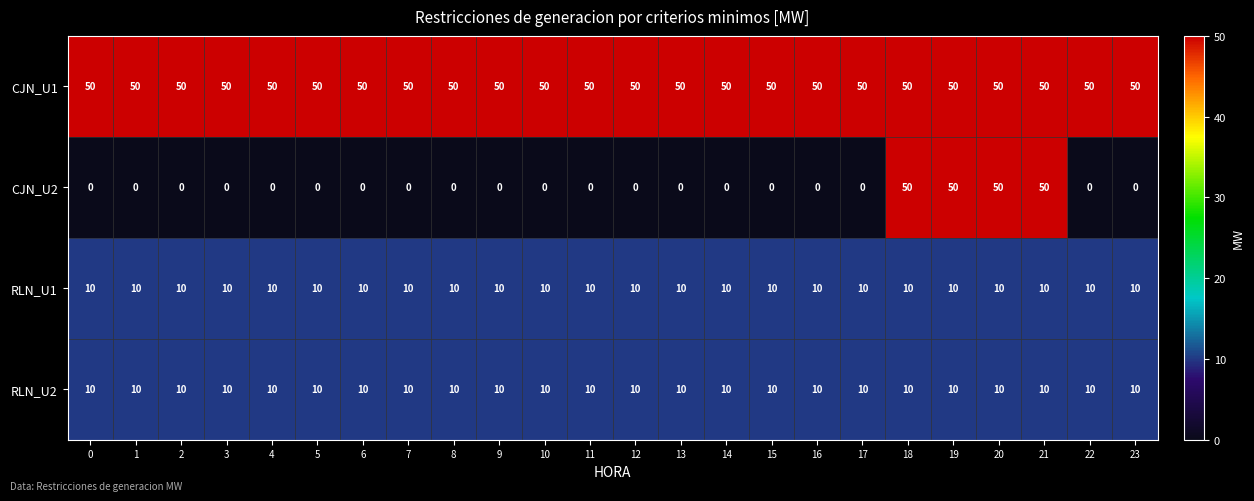

What is the sum of all CJN_U2 values?

200